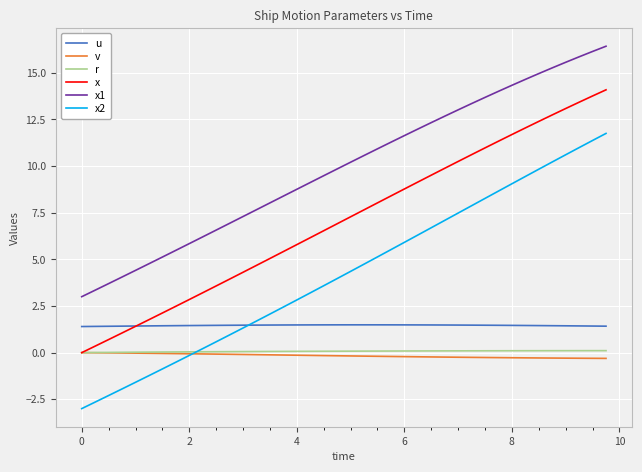

Which series has the largest total across all categories?

x1